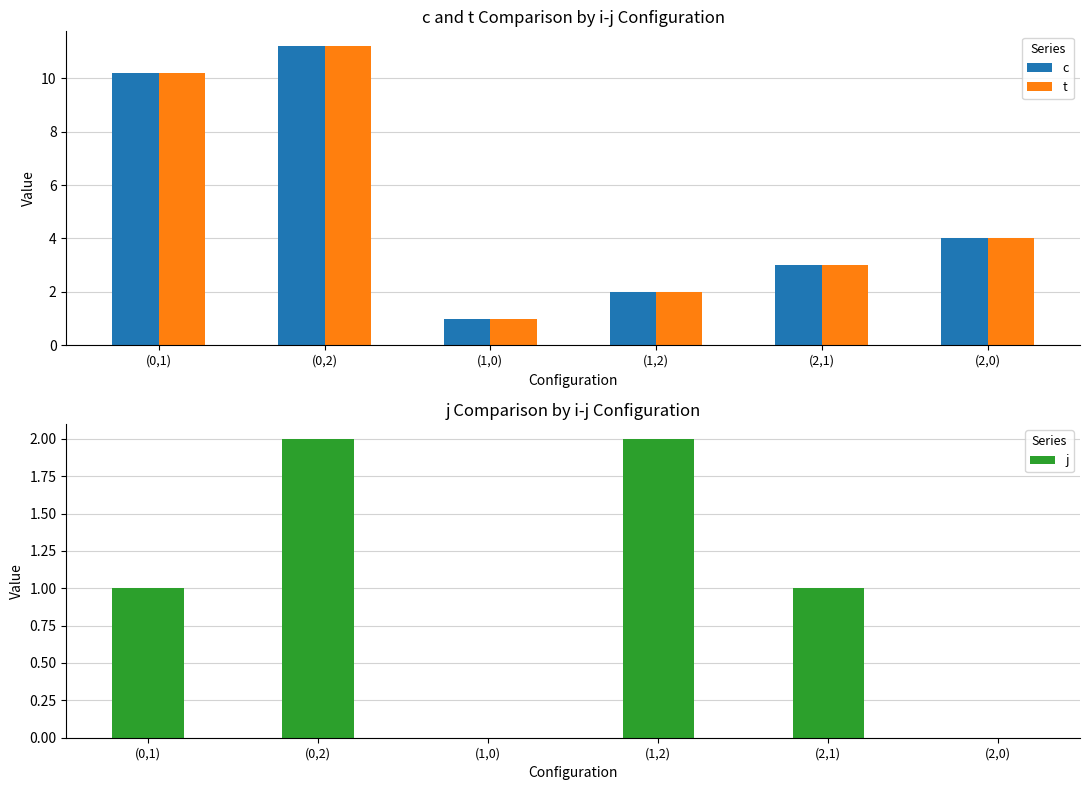

At which label does t first exceed 4?

(0,1)